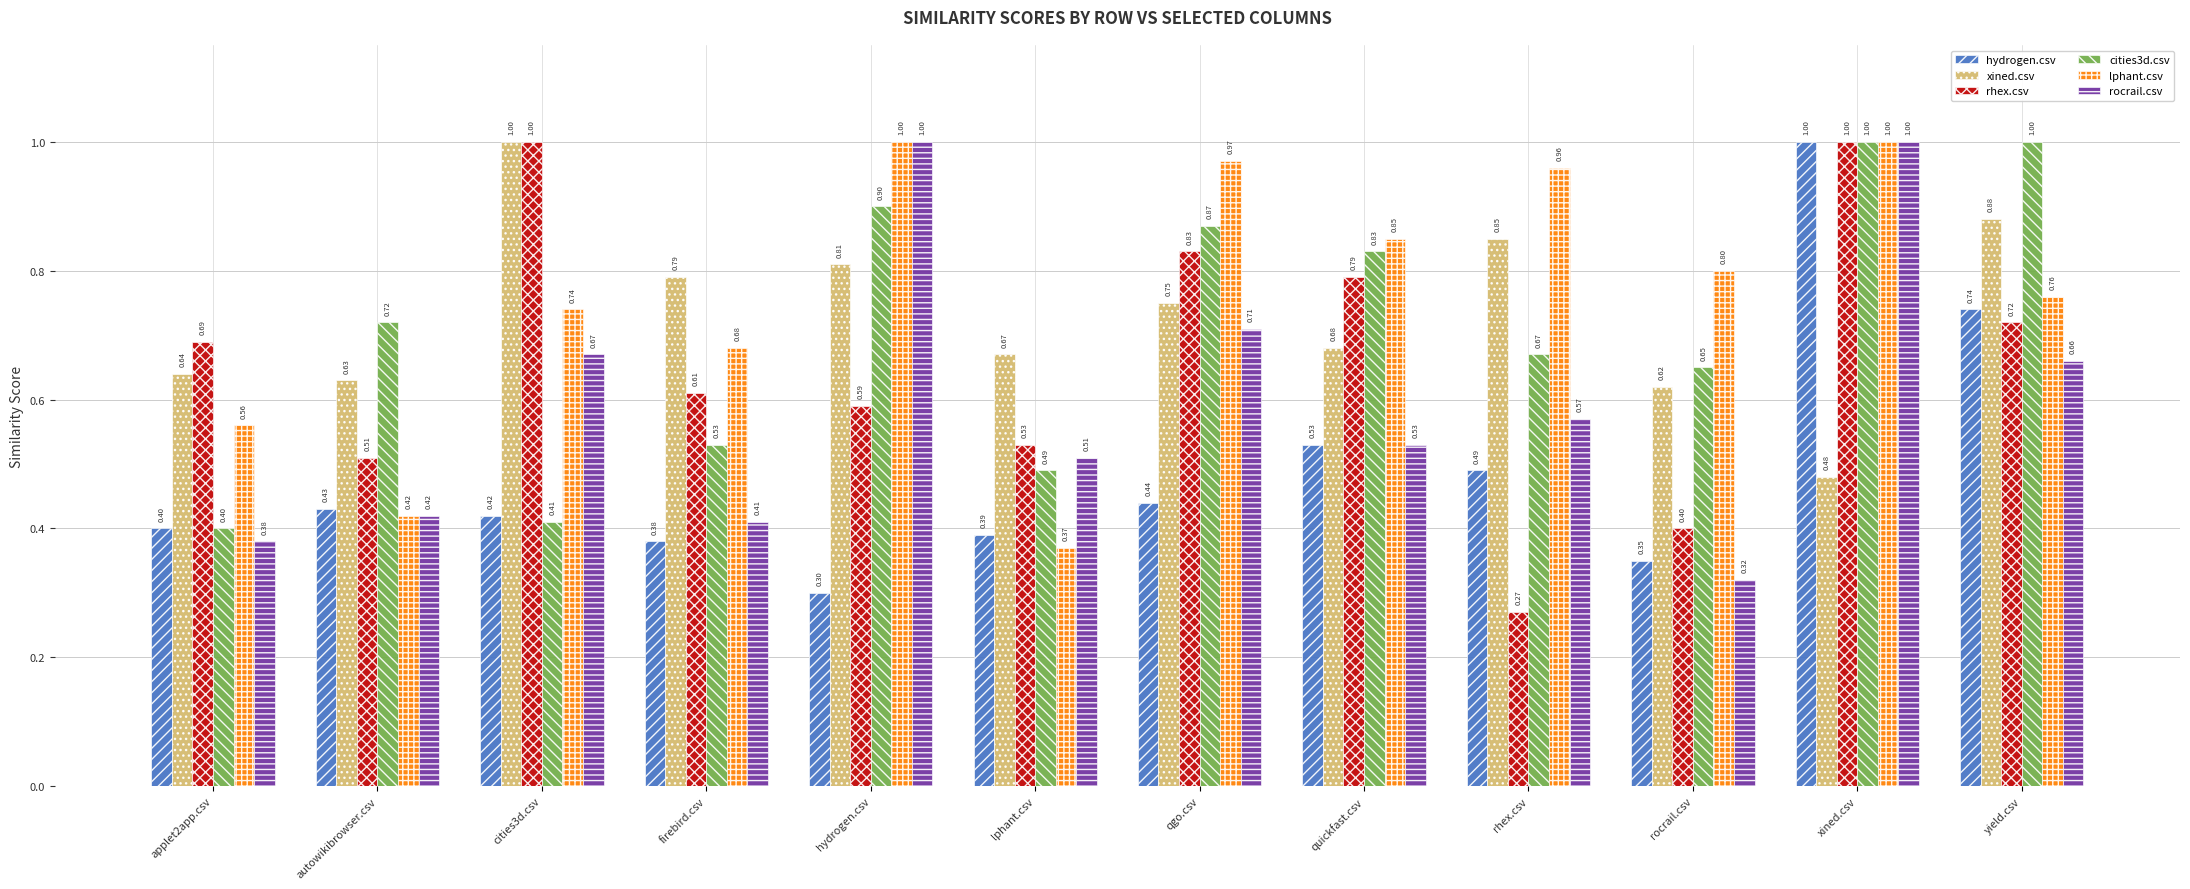

What position from the left is quickfast.csv?

8